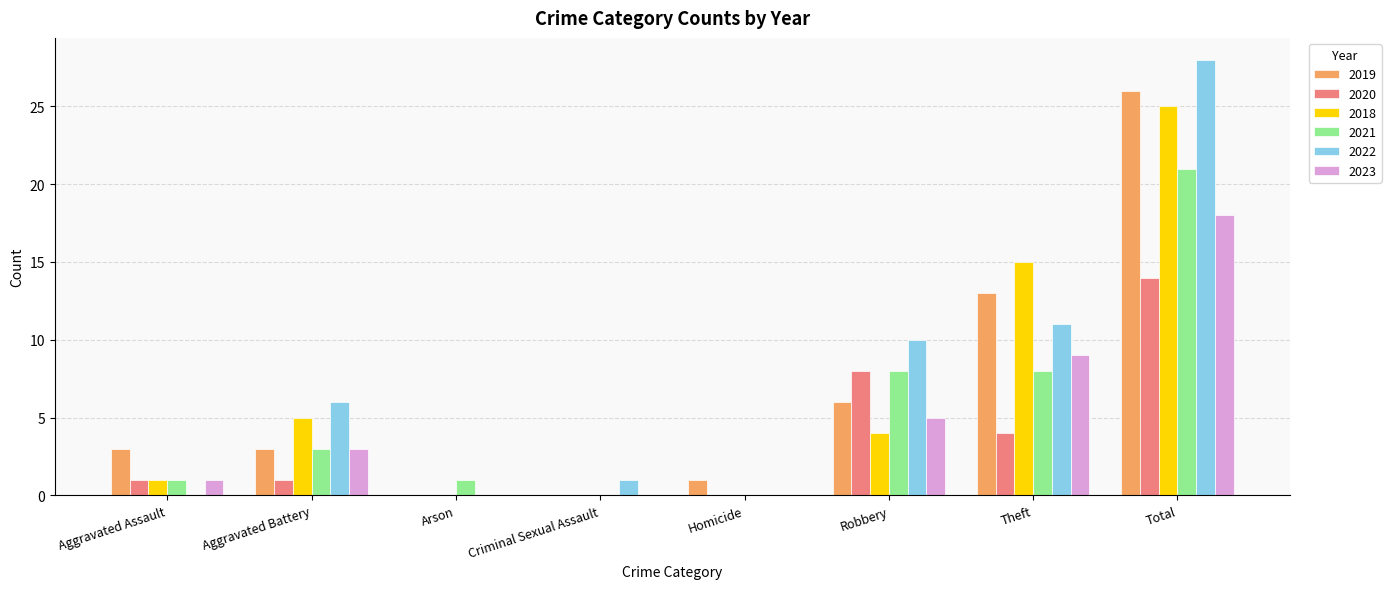

Which series has the largest range (max minus min)?

2022